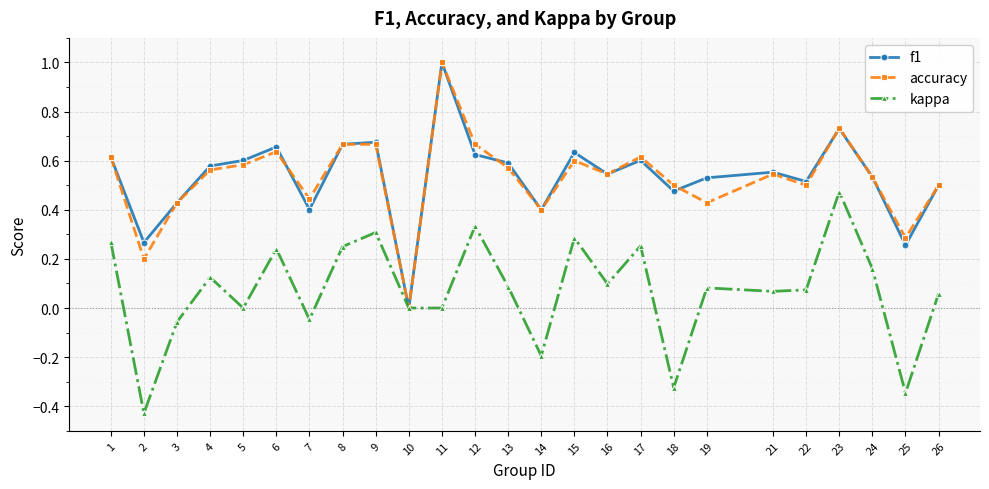

The value of accuracy at 6 is 0.6. True or false?

True